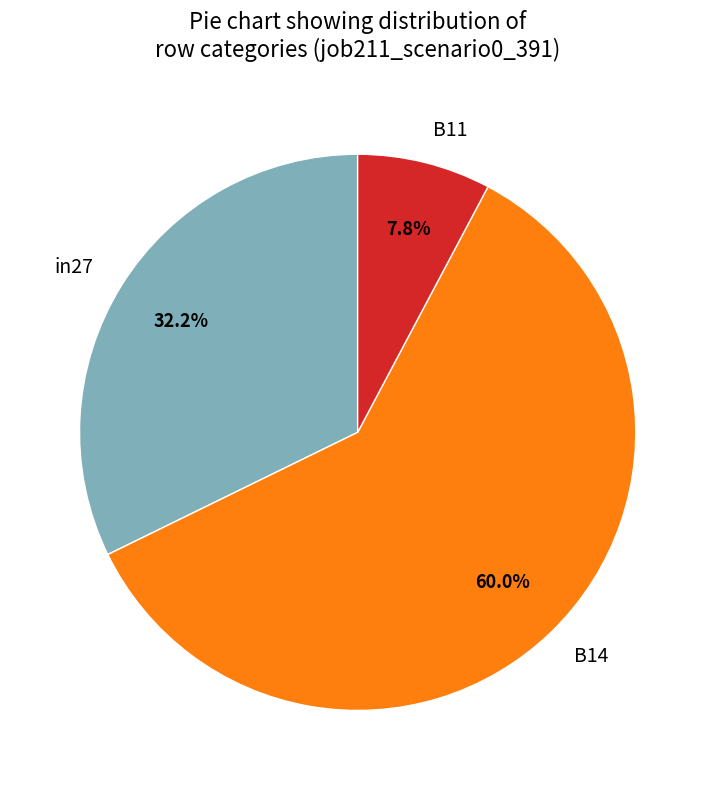

Between in27 and B11, which is larger?

in27